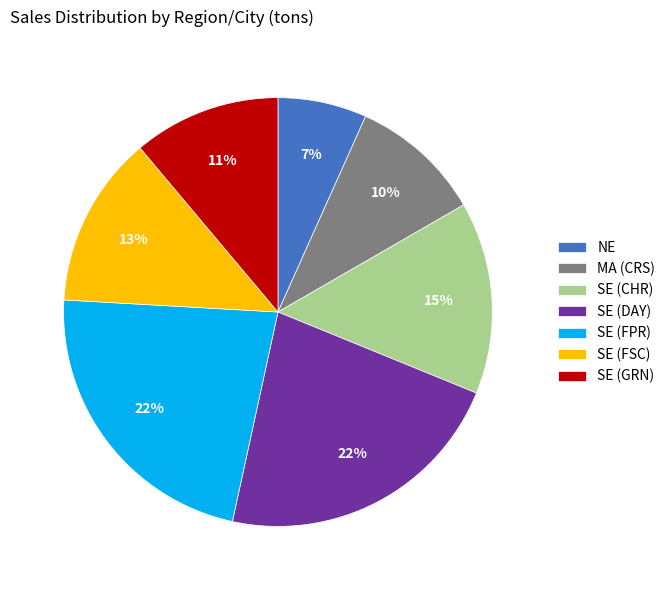

Between SE (FSC) and NE, which is larger?

SE (FSC)